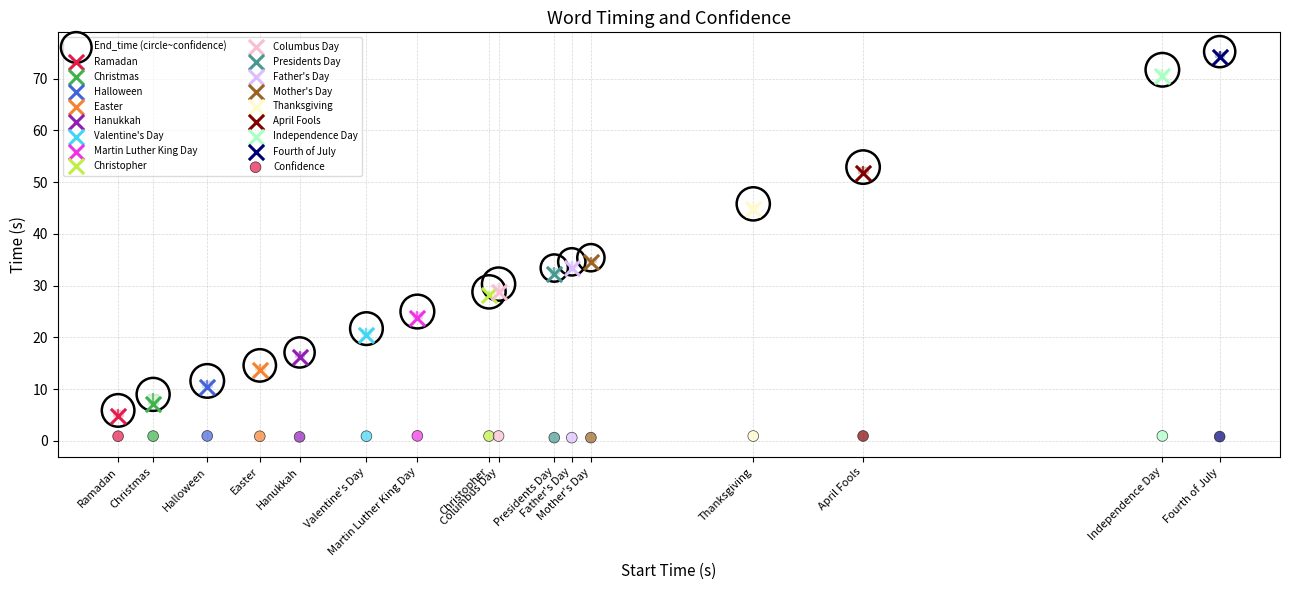

Which series reaches the minimum Y coordinate?

Confidence